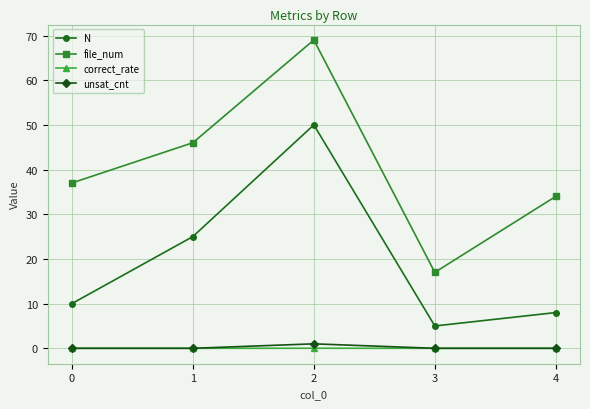

Which series changed the most between 1 and 2?

N